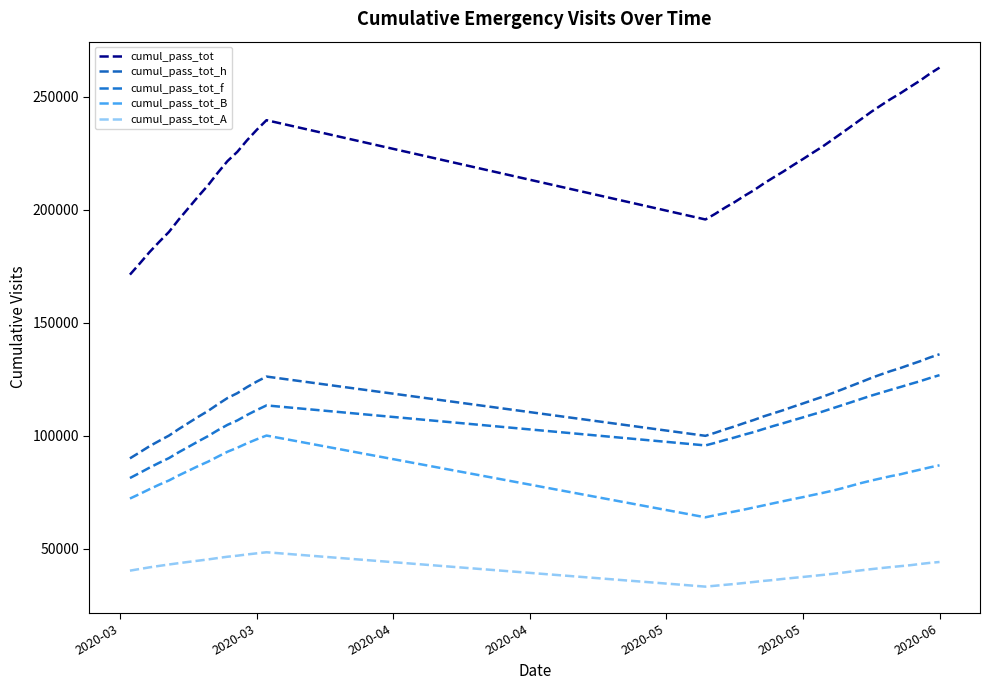

What is the maximum value shown in the chart?

262816